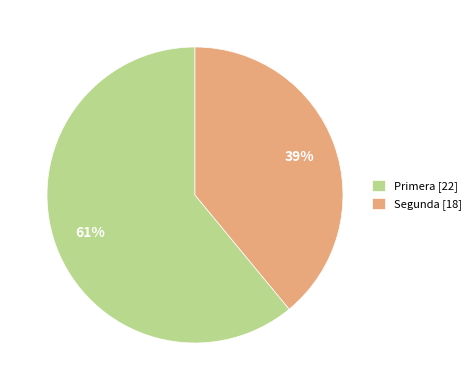

What percentage is the Segunda [18] slice, to the nearest percent?

39%